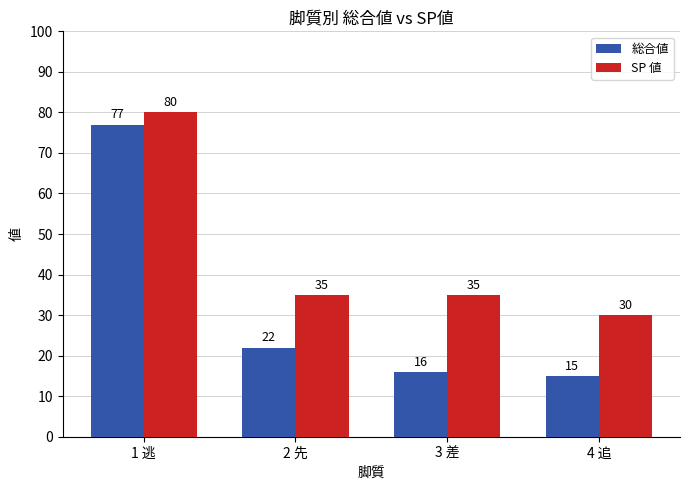

At which label does 総合値 first exceed 22?

1 逃